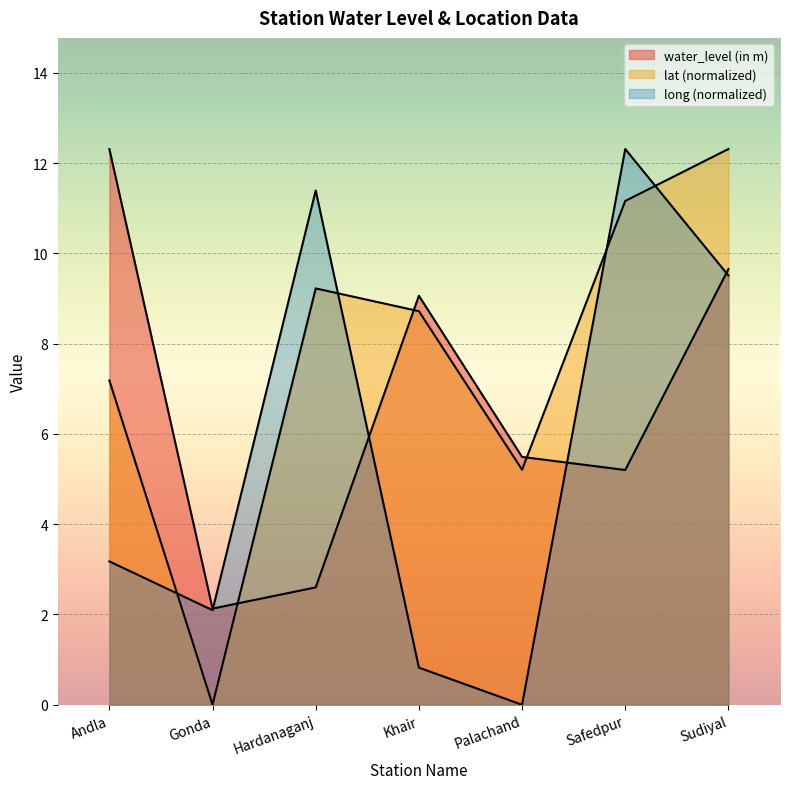

What is the value of the water_level (in m) point at the 2nd from the left?

2.1